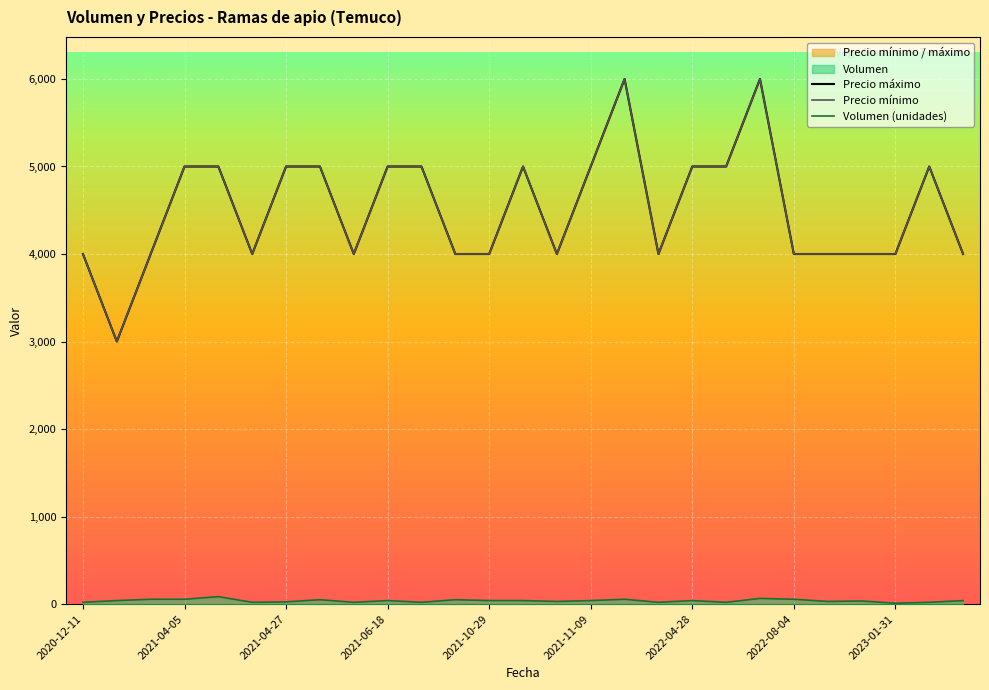

What value does the Precio minimo series have at 2021-04-15, to the nearest 100?

5000